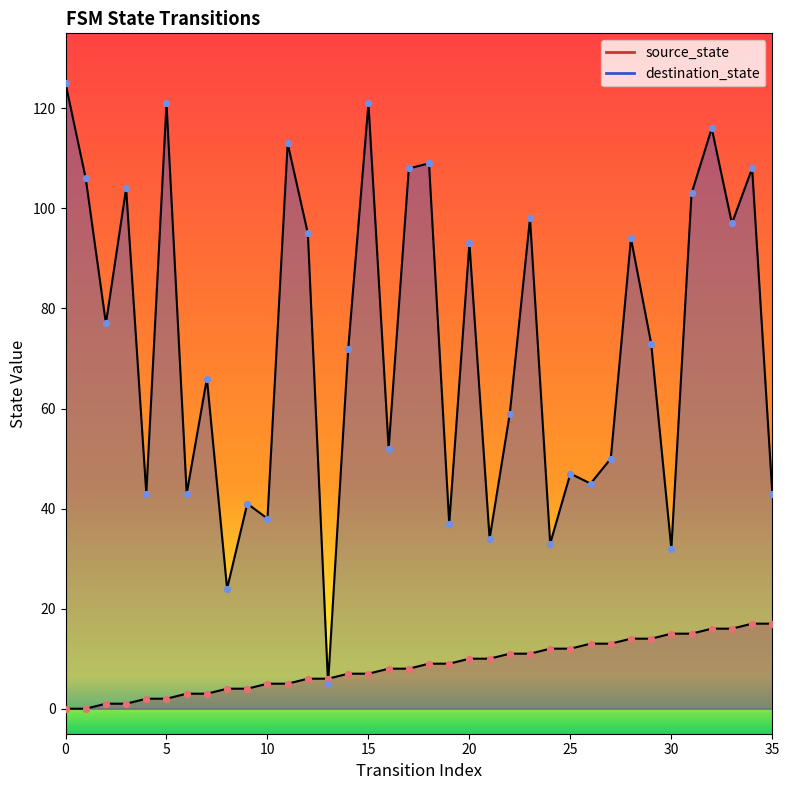

Which series reaches the minimum Y coordinate?

source_state